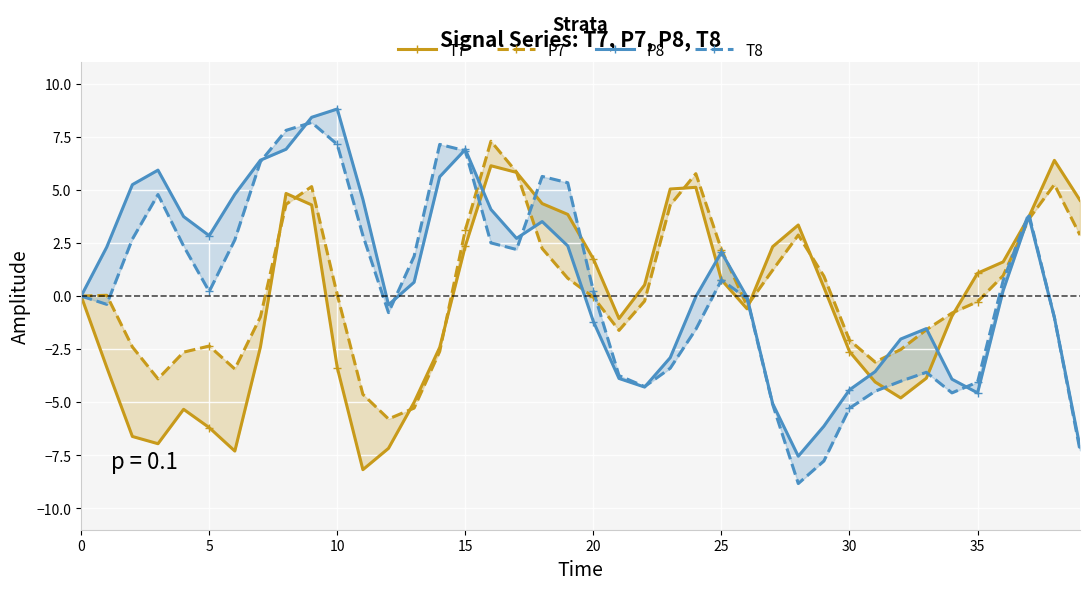

What is the sum of all P7 values?

12.2